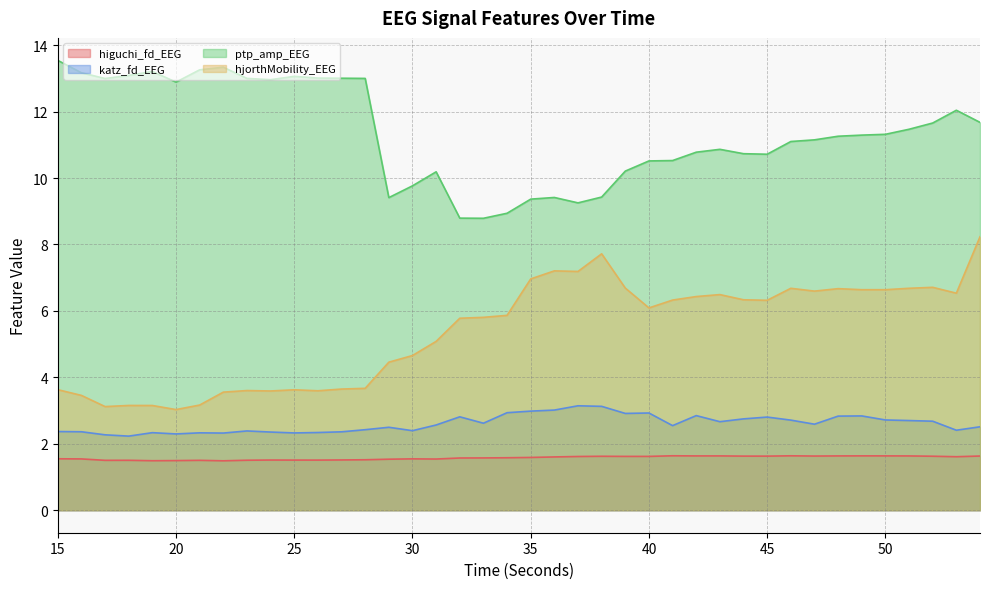

Read the katz_fd_EEG value at 39.

2.9